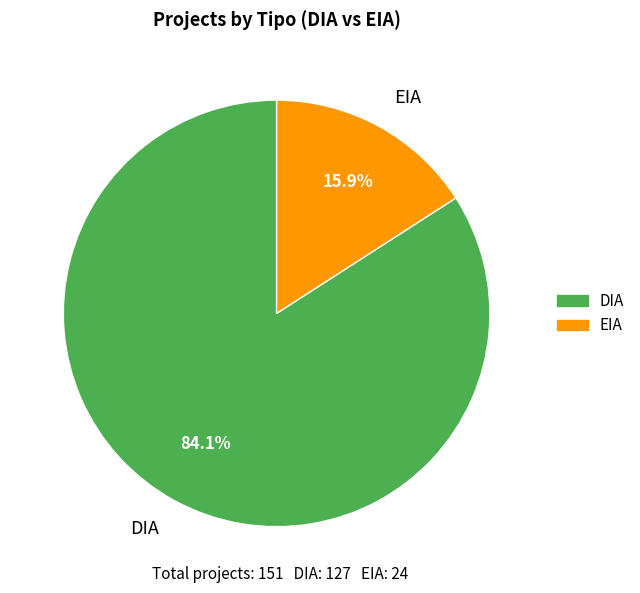

What is the ratio of the value at DIA to the value at EIA?

5.3